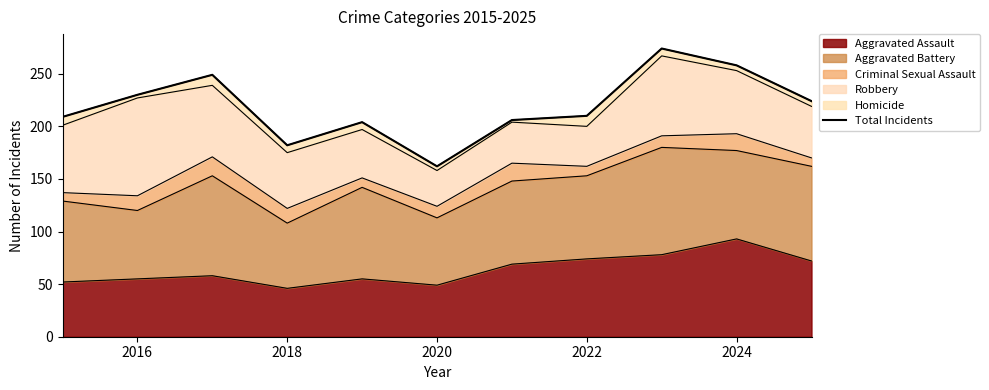

What is the minimum value for Aggravated Assault?

46